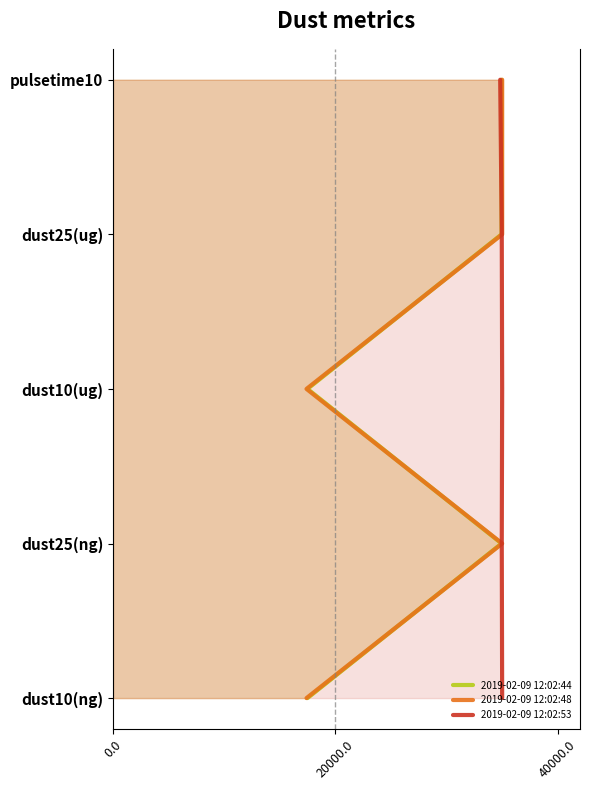

How many data points in 2019-02-09 12:02:44 are less than 2?

2